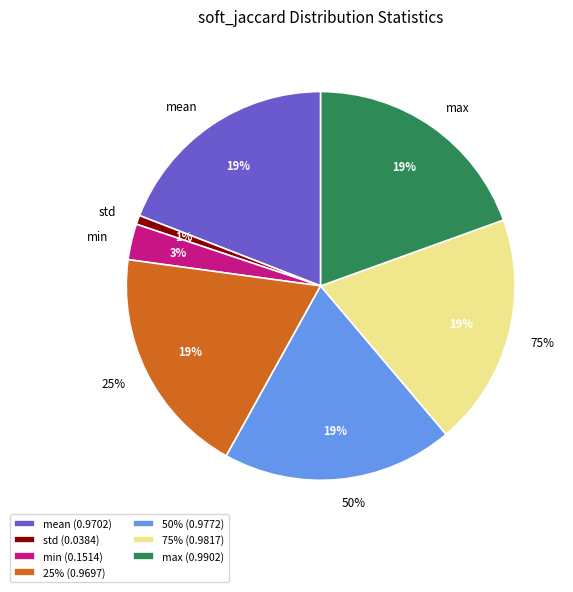

To the nearest percent, what is the difference between the largest and smallest slice percentages?

19%